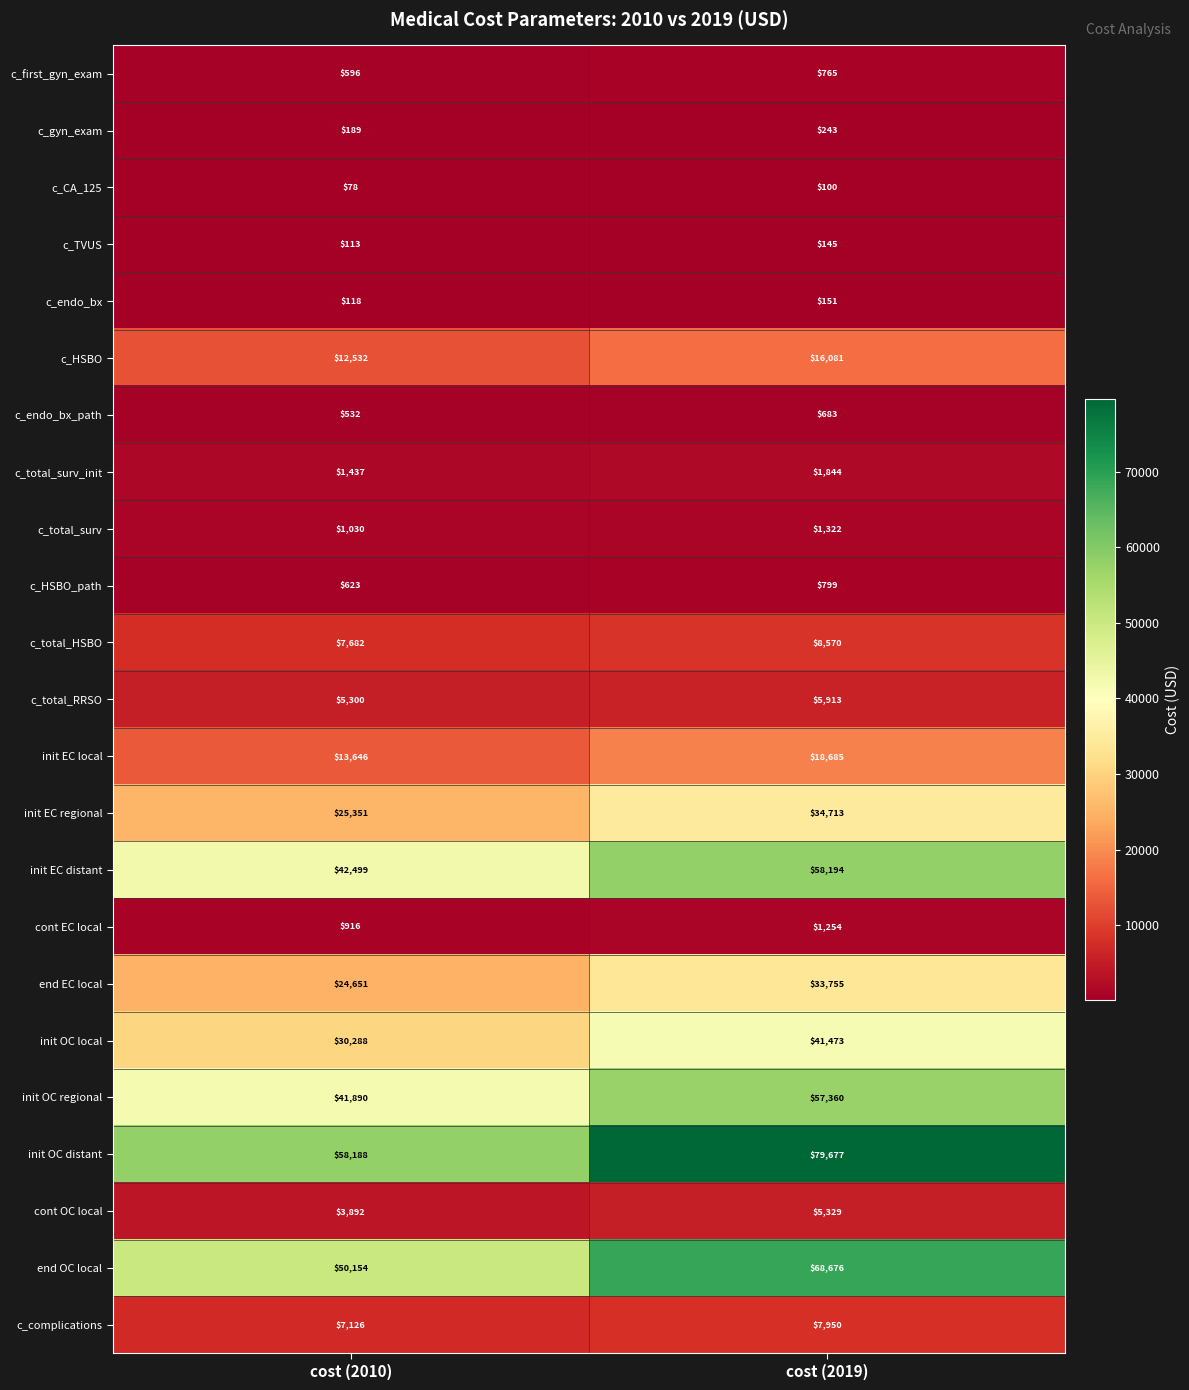

Which category has the highest value in the end OC local series?

cost (2019)